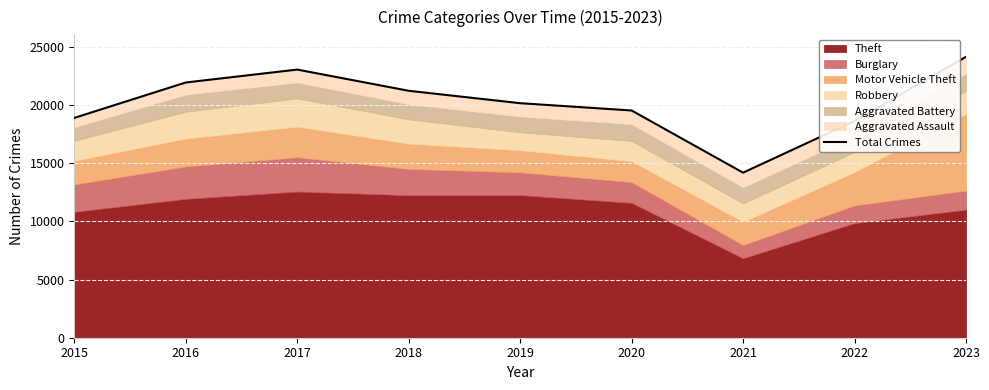

True or false: the data shows 10629 at 2015.

False